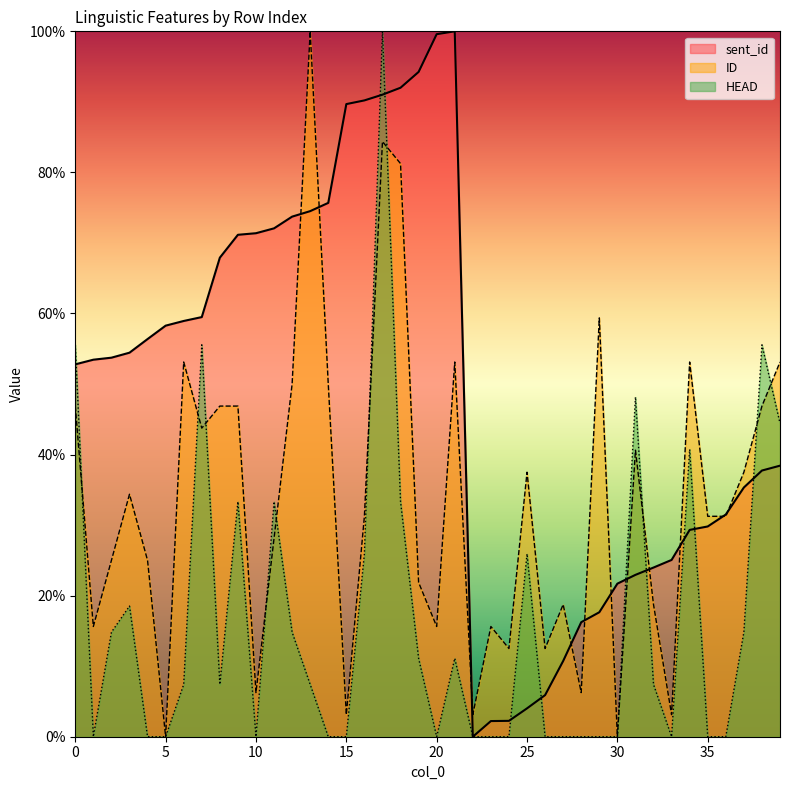

Reading left to right, extract all data points from this chart.

sent_id: 52.8	53.4	53.7	54.4	56.4	58.3	58.9	59.5	67.9	71.2	71.4	72.1	73.7	74.5	75.7	89.7	90.2	91.0	92.0	94.2	99.6	100.0	0.0	2.2	2.3	4.0	5.9	10.7	16.2	17.6	21.7	22.9	24.0	25.1	29.3	29.8	31.5	35.3	37.7	38.4
ID: 46.9	15.6	25.0	34.4	25.0	0.0	53.1	43.8	46.9	46.9	6.2	28.1	50.0	100.0	50.0	3.1	31.2	84.4	81.2	21.9	15.6	53.1	3.1	15.6	12.5	37.5	12.5	18.8	6.2	59.4	0.0	40.6	18.8	3.1	53.1	31.2	31.2	37.5	46.9	53.1
HEAD: 55.6	0.0	14.8	18.5	0.0	0.0	7.4	55.6	7.4	33.3	0.0	33.3	14.8	7.4	0.0	0.0	25.9	100.0	33.3	11.1	0.0	11.1	0.0	0.0	0.0	25.9	0.0	0.0	0.0	0.0	0.0	48.1	7.4	0.0	40.7	0.0	0.0	14.8	55.6	44.4